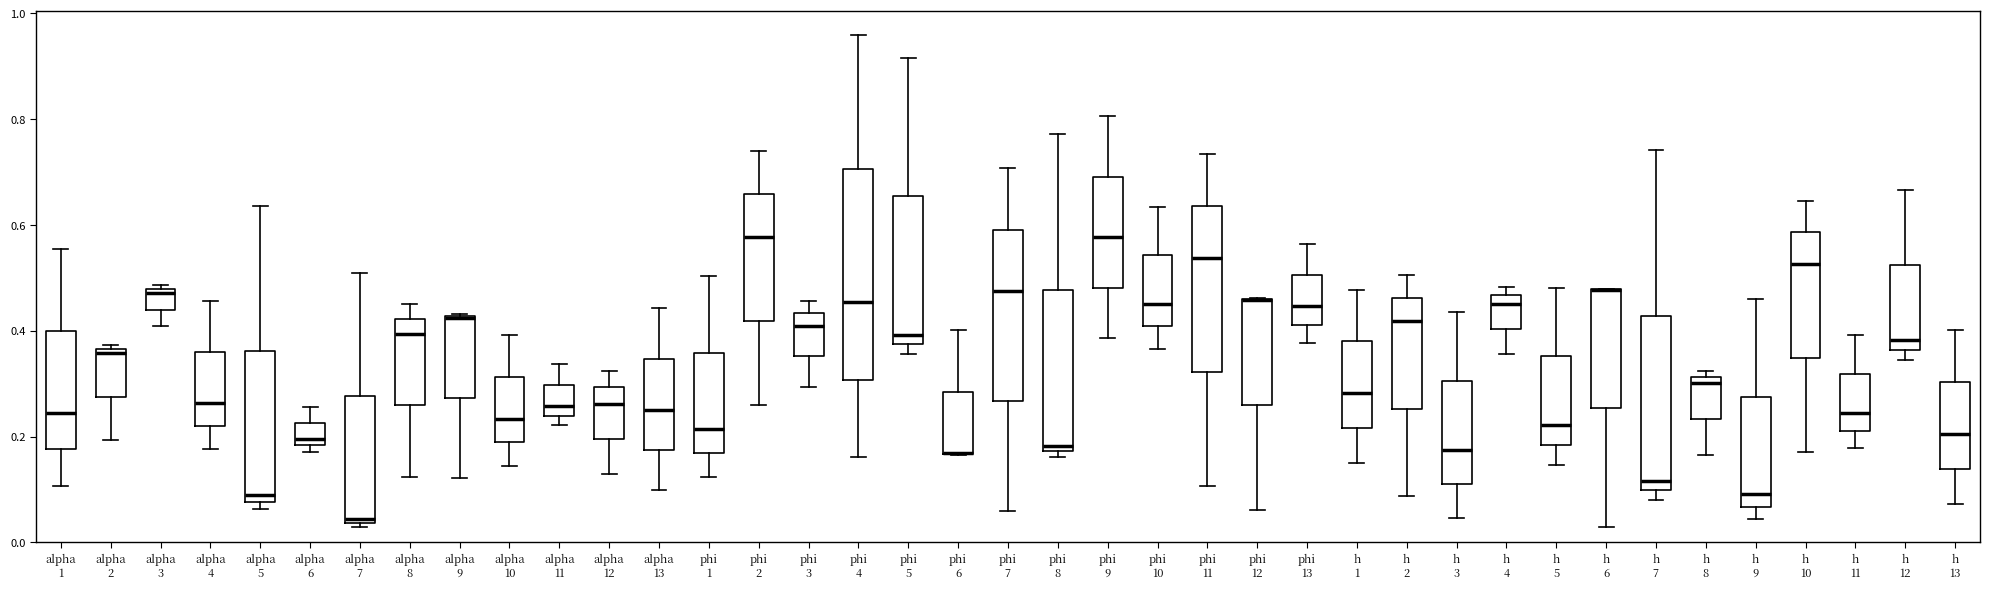

Where does the upper whisker of the box for h 1 end on the y-axis? The values are not printed on the chart, so give them approximately, as read against the axis.

0.48